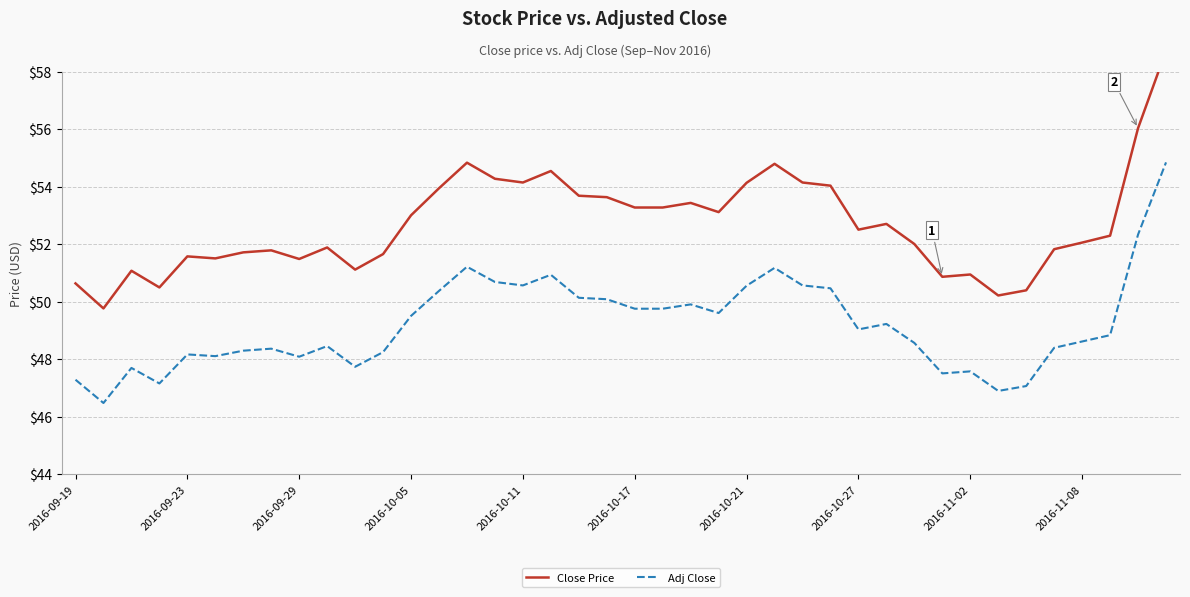

What is the highest value of the Adj Close series?

54.8